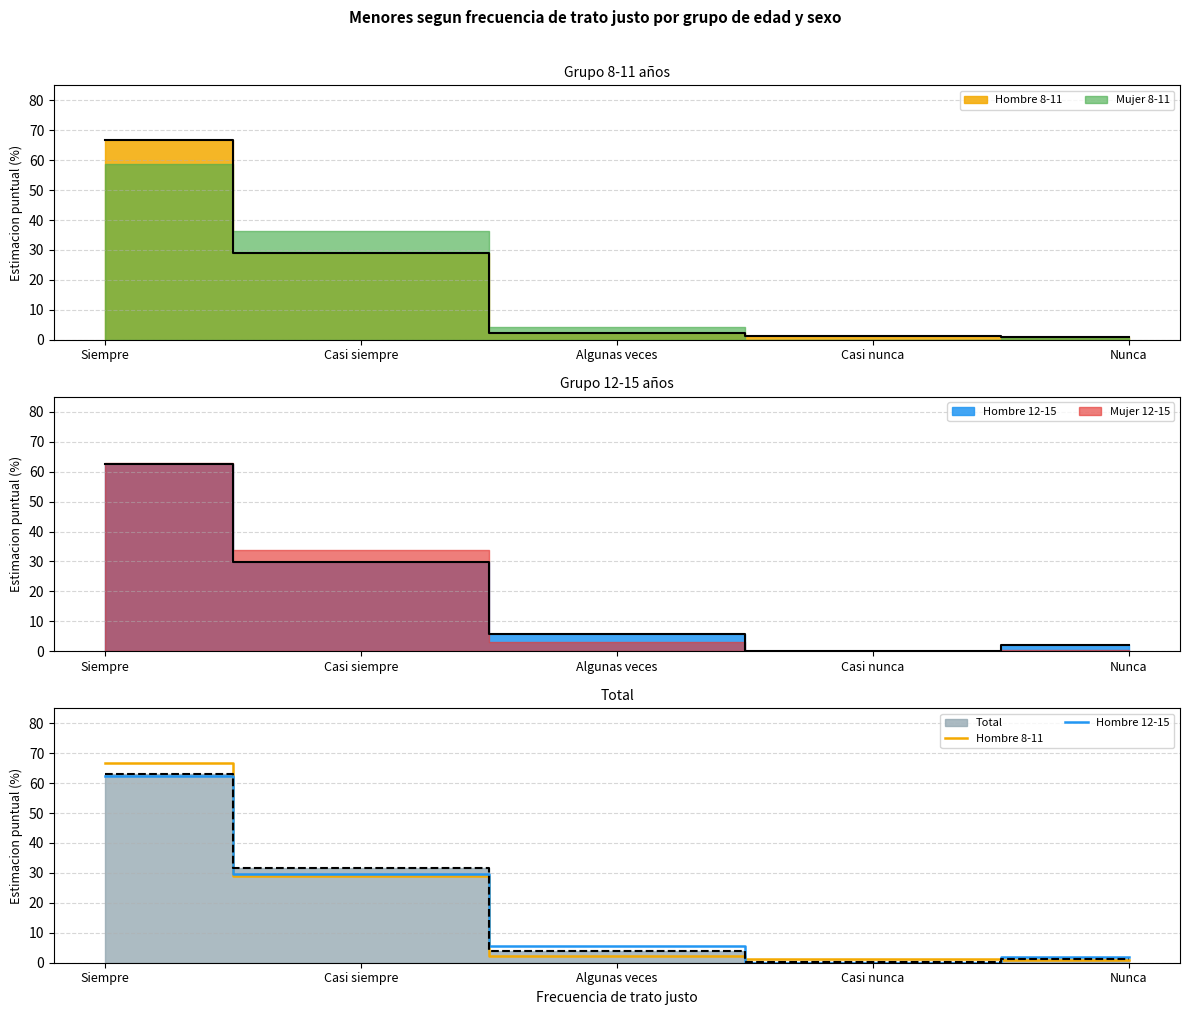

At Siempre, list the series in order from smallest to largest.

Hombre 12-15, Hombre 8-11